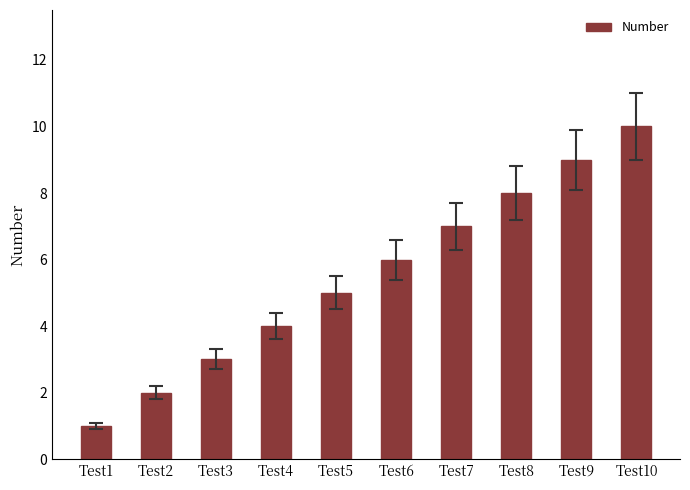

What is the difference between the maximum and minimum values?

9